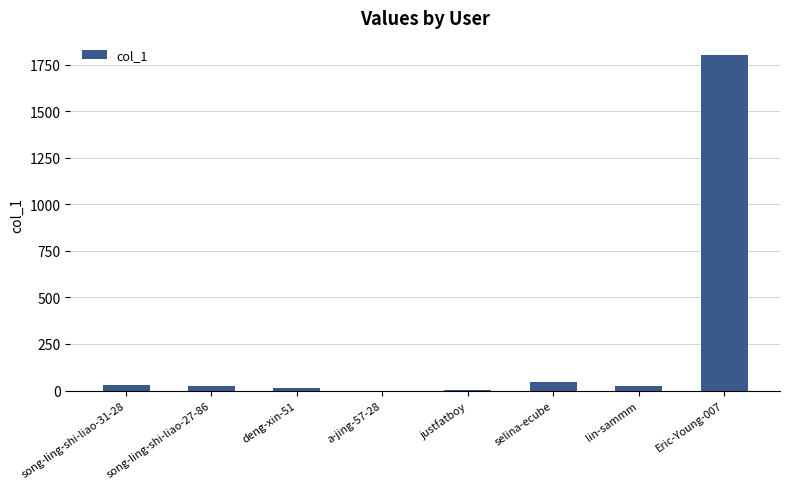

What is the change in value from a-jing-57-28 to Eric-Young-007?

+1804